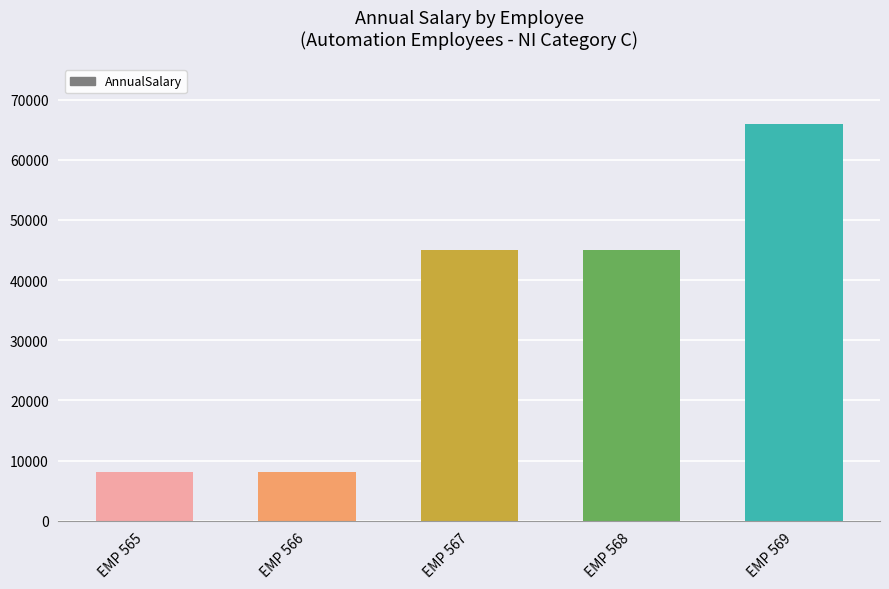

Approximately how many times larger is the value at EMP 568 compared to EMP 569?

0.7